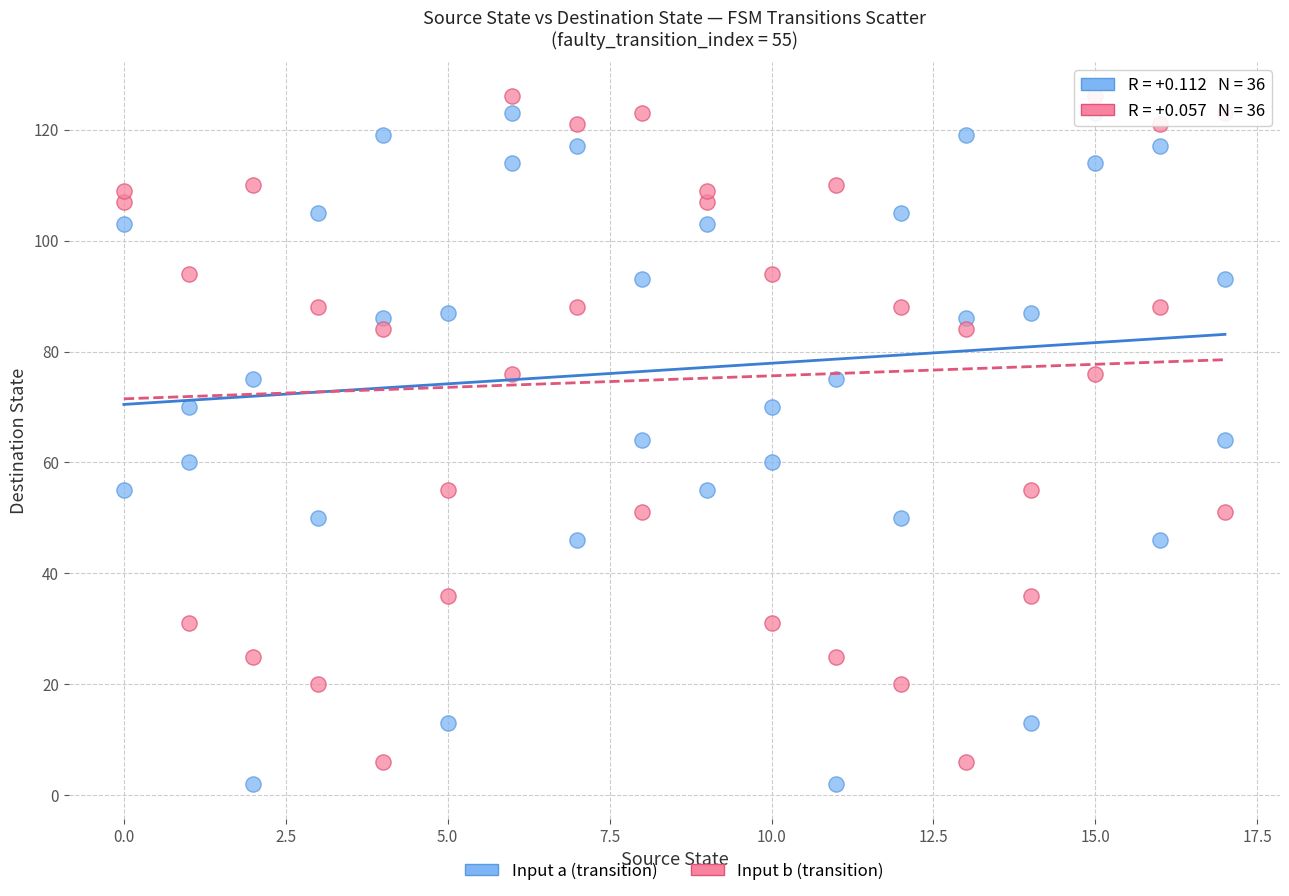

What is the X range (max minus min) for the scatter plot?

17